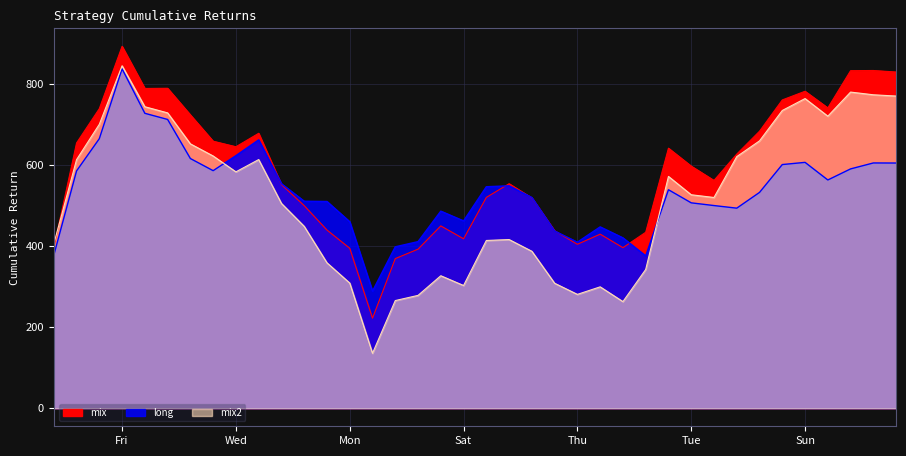

Read the long value at Wed.

585.6